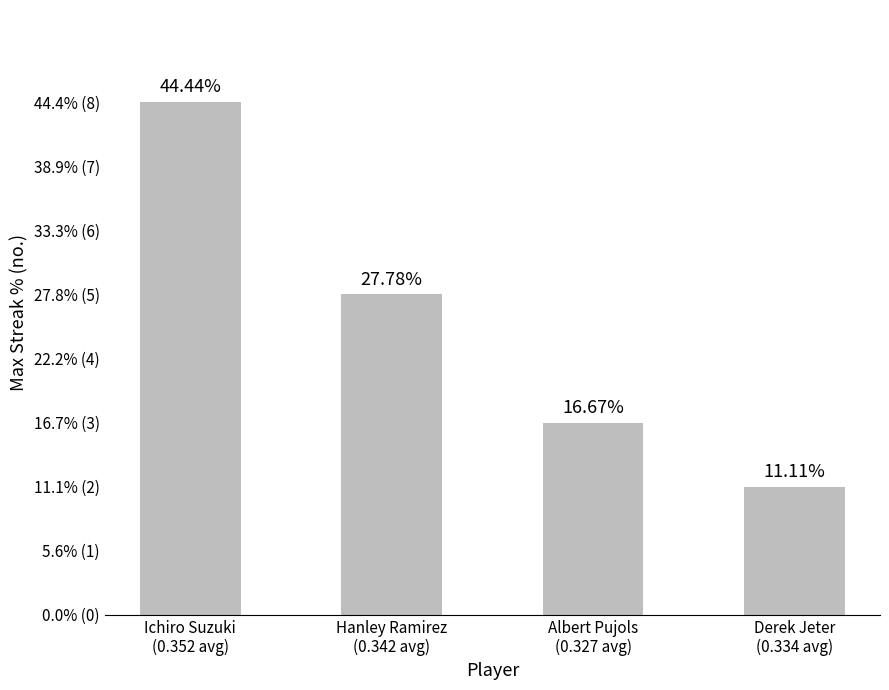

Does the chart contain any negative values?

No